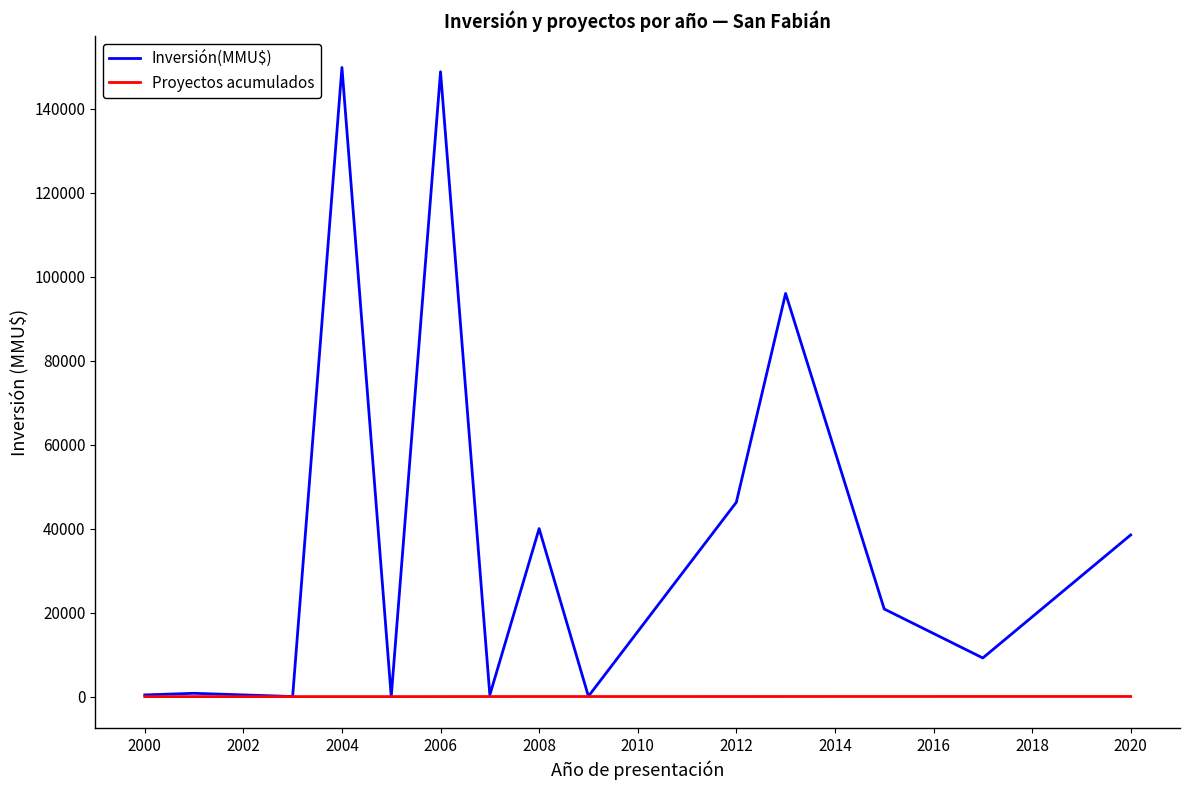

Which series has the largest range (max minus min)?

Inversión(MMU$)